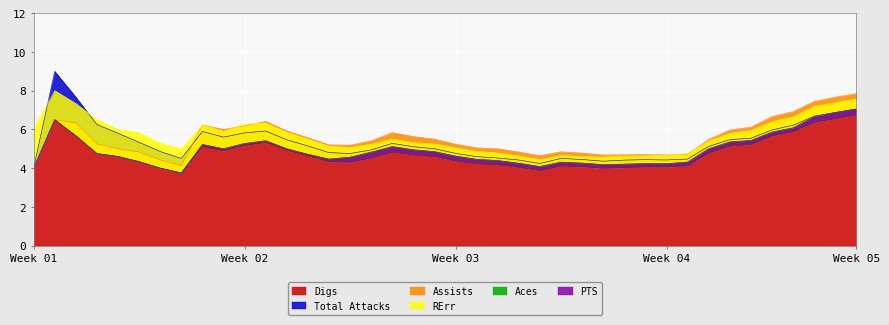

What is the maximum value for Digs?

6.8